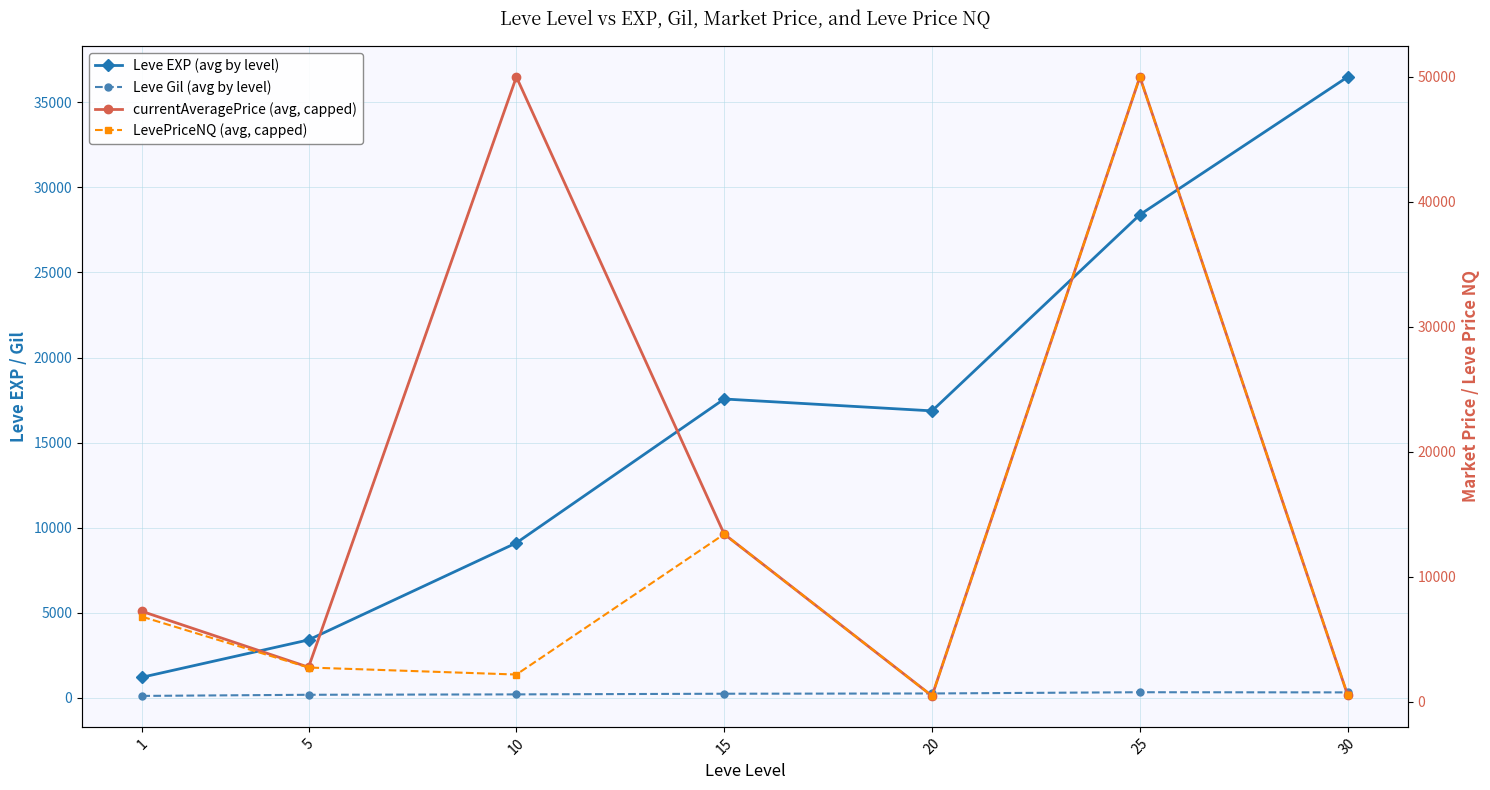

The value of Leve Gil (avg by level) at 1 is 176.2. True or false?

False